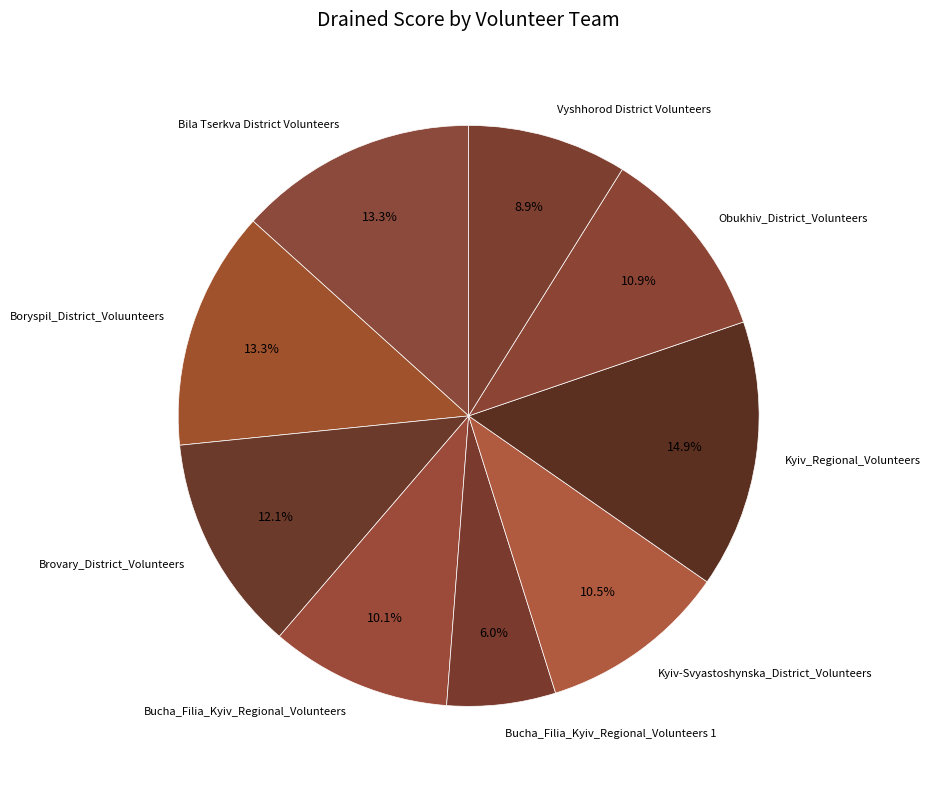

To the nearest percent, what is the combined percentage of Bucha_Filia_Kyiv_Regional_Volunteers and Obukhiv_District_Volunteers?

21%